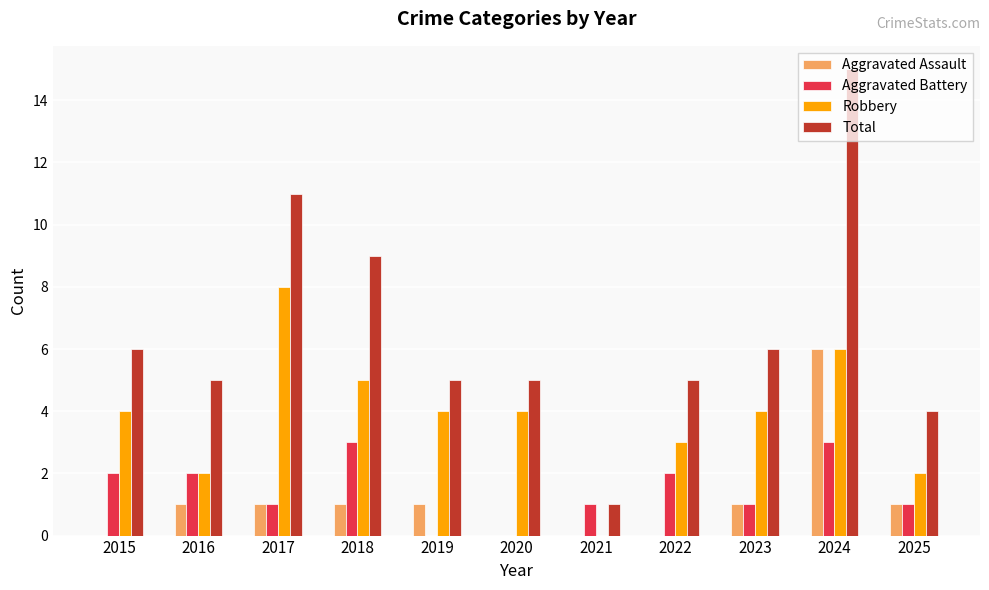

Which series has the largest total across all categories?

Total